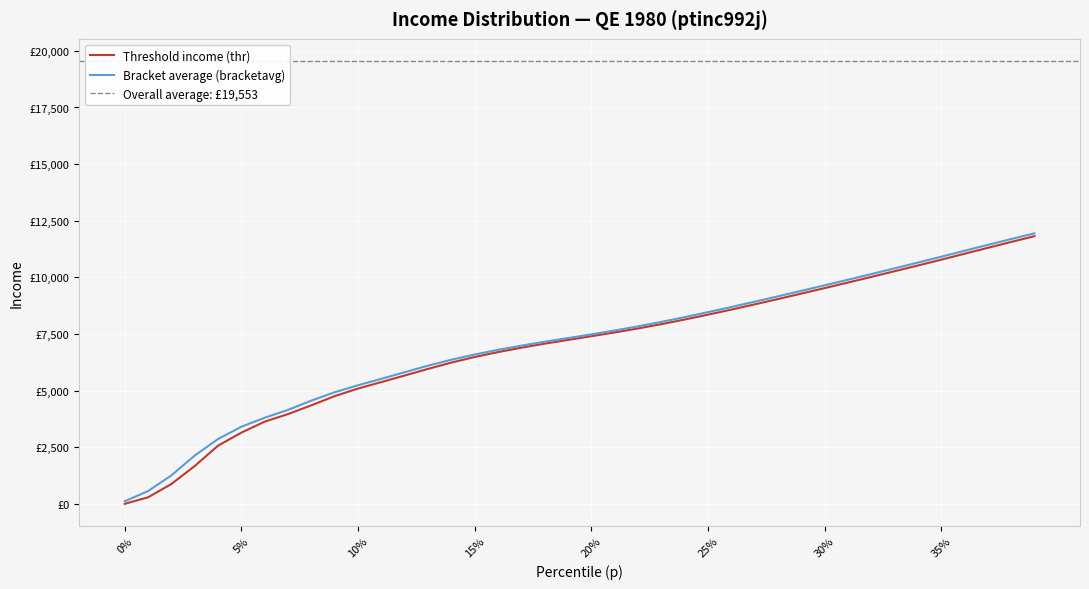

What is the difference between the second highest and minimum values in the bracketavg series?

11578.4